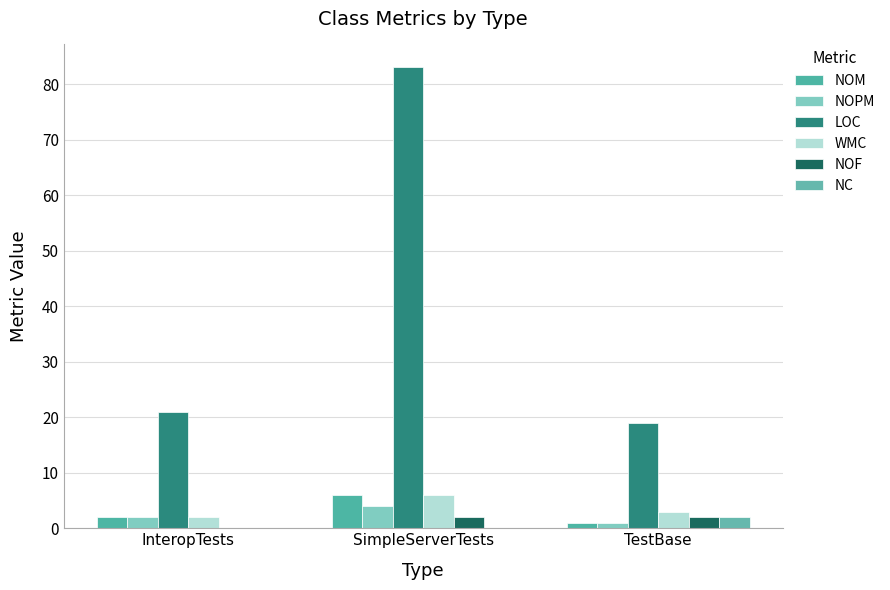

Is the value of WMC at SimpleServerTests greater than the value of NOPM at TestBase?

Yes